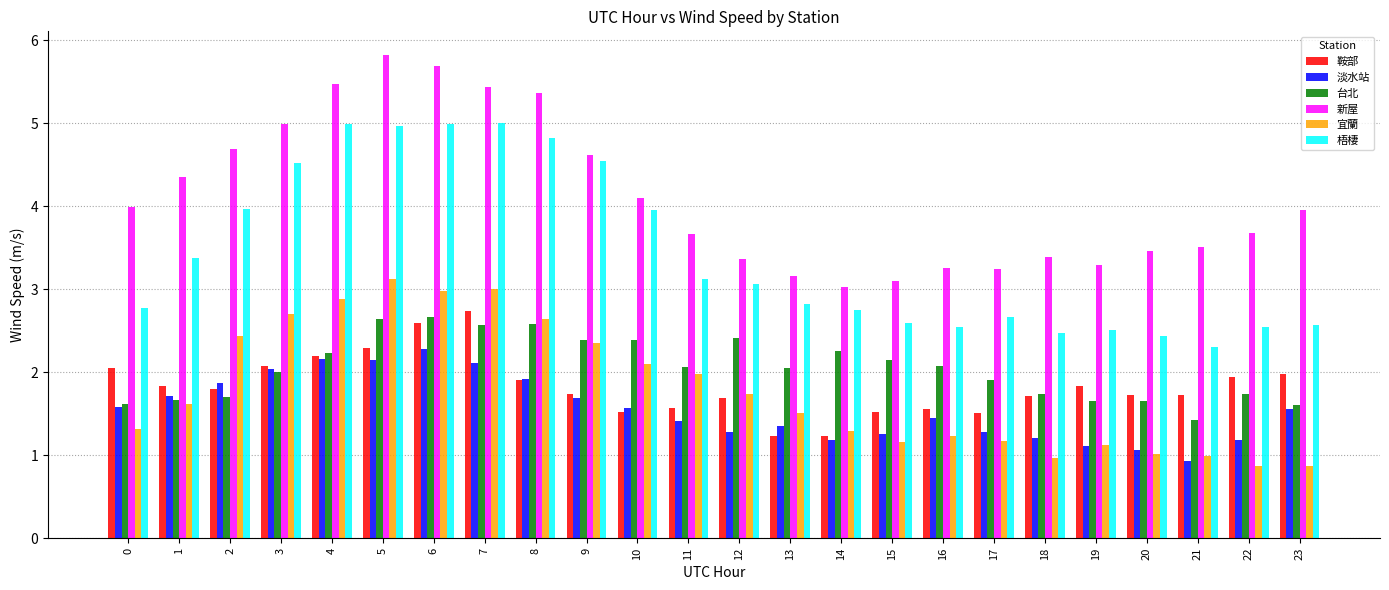

What is the average value of the 淡水站 series?

1.6